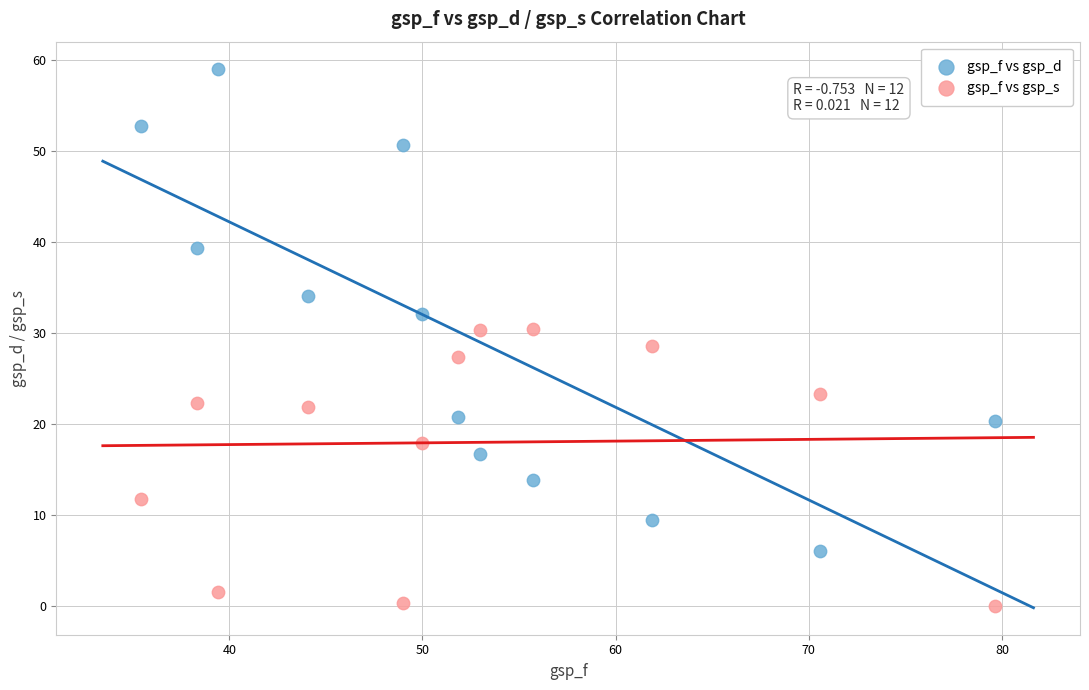

Across all data points, what is the range of X values (max minus min)?

44.2